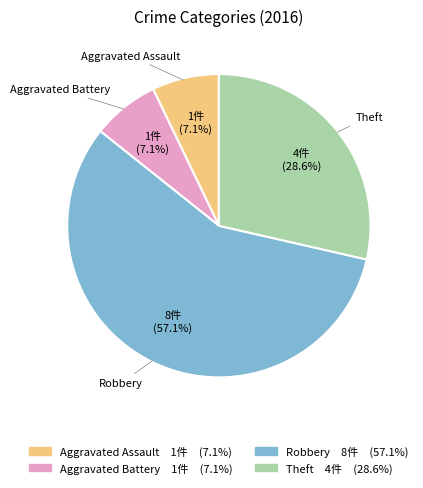

To the nearest percent, what portion does Aggravated Battery represent?

7%